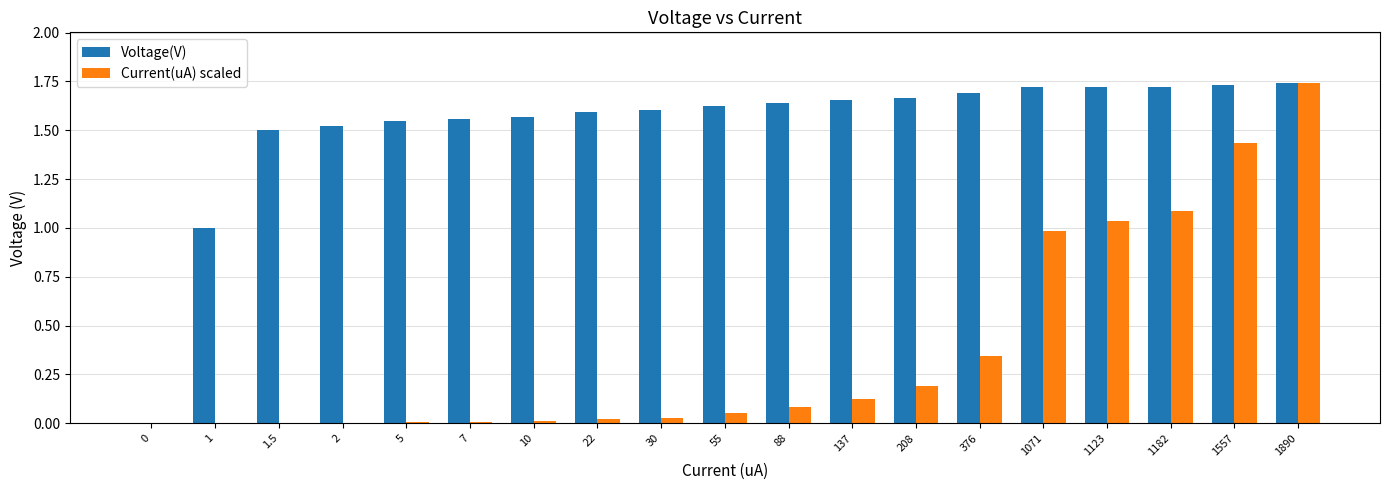

What is the sum of all Current(uA) scaled values?

7.1